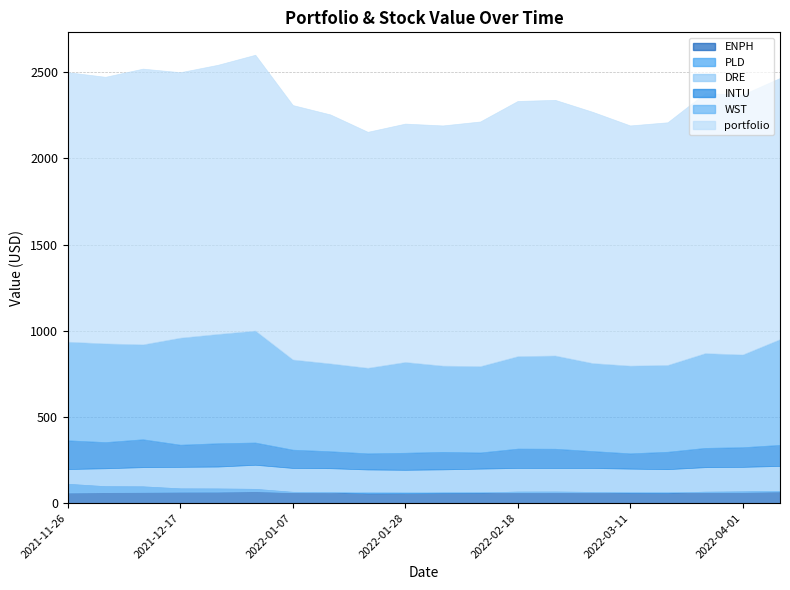

How many data points does each series have?

20